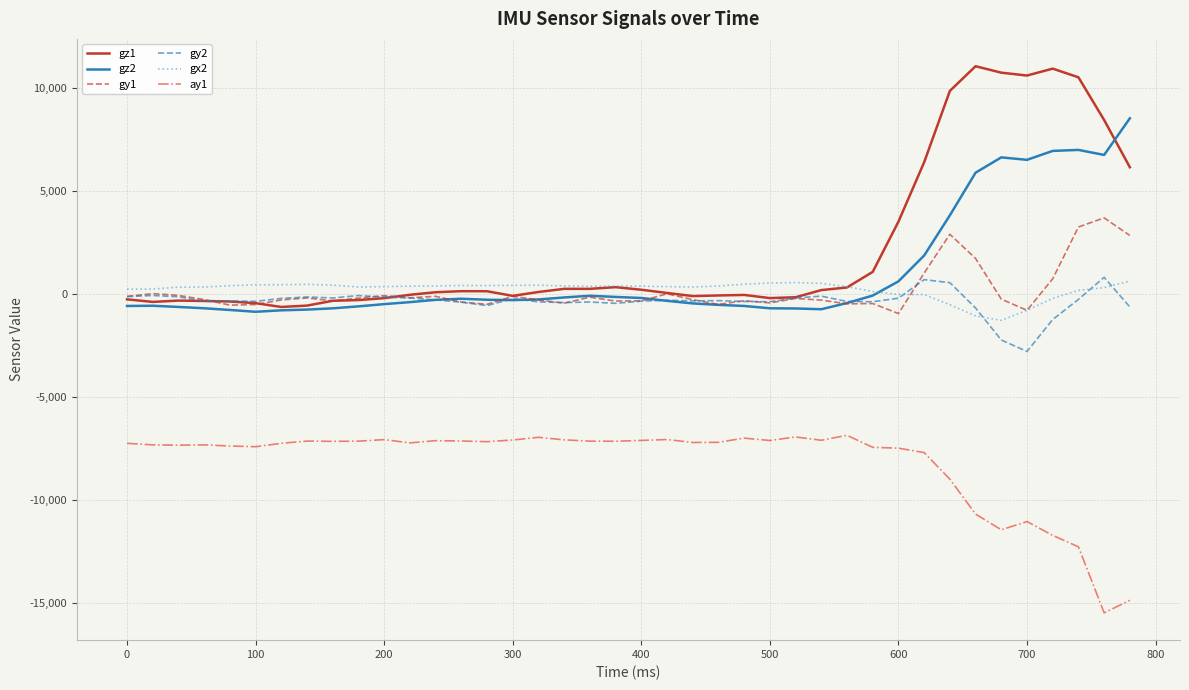

What is the difference between the maximum and minimum values in the gy2 series?

3604